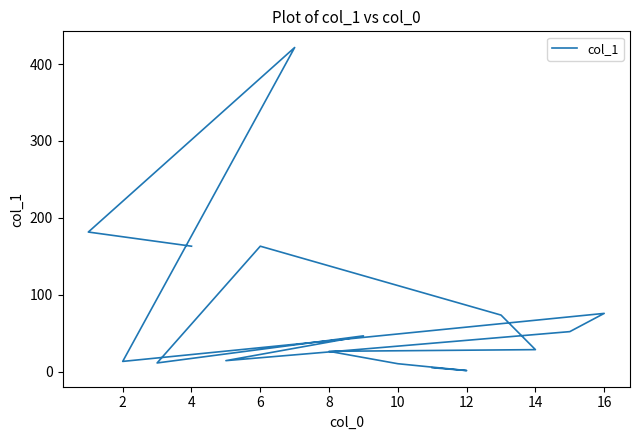

What is the difference between the maximum and minimum values?

419.8